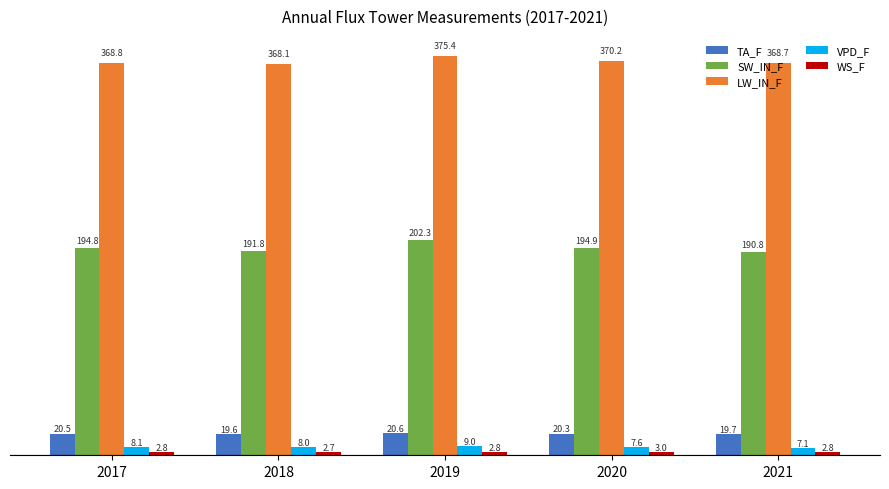

Is the value of LW_IN_F at 2021 greater than the value of VPD_F at 2017?

Yes